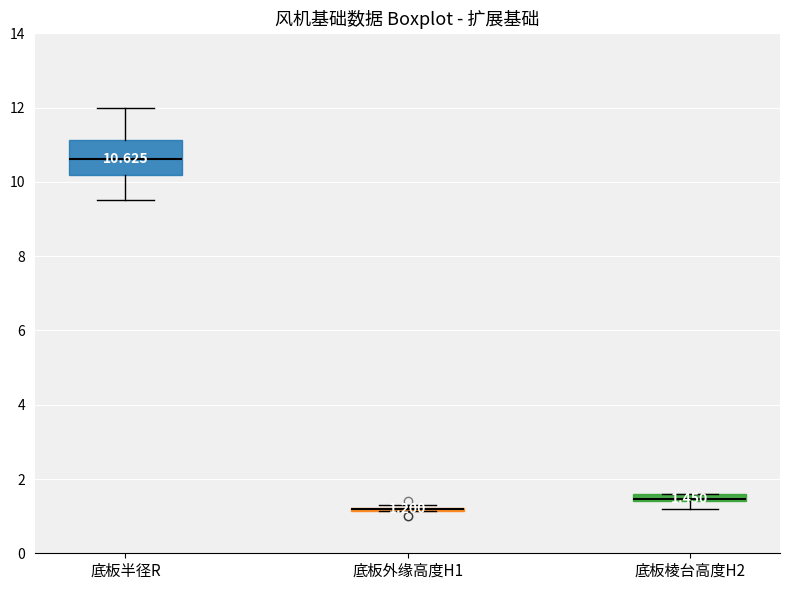

Comparing the boxes themselves (not the whiskers), which one is the tallest?

底板半径R